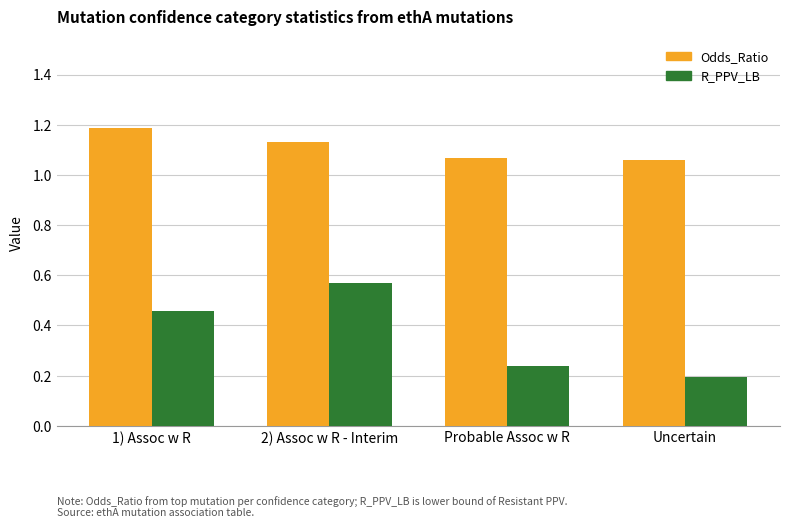

What position from the left is Probable Assoc w R?

3